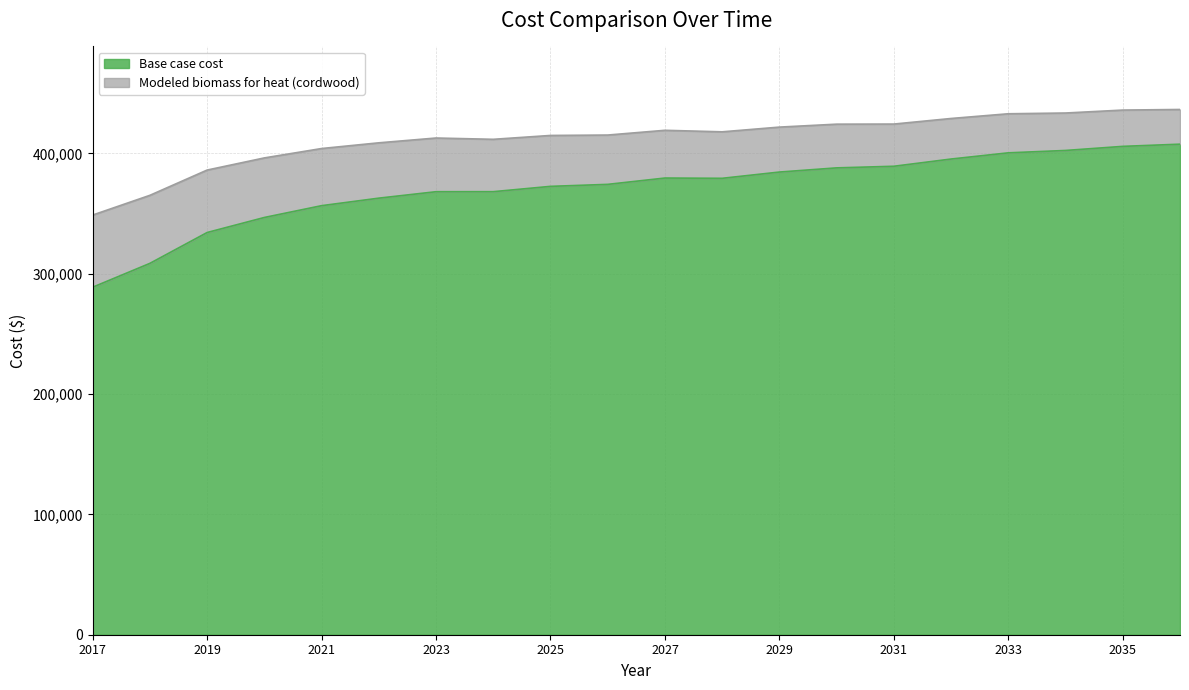

Reading left to right, list all the values displayed in this chart.

Base case cost: 288820.9	308643.6	334285.4	346780.6	356598.2	362845.8	368200.8	368226.1	372646.1	374307.4	379560.2	379338.7	384540.5	388008.4	389350.5	395359.7	400510.5	402485.1	405884.9	407711.0
Modeled biomass for heat (cordwood): 348799.7	365198.2	386193.7	396287.9	404091.7	408836.1	412826.8	411749.9	414958.2	415297.8	419242.6	417973.8	421893.6	424339.9	424425.0	429065.4	432983.0	433612.0	436049.0	436551.7